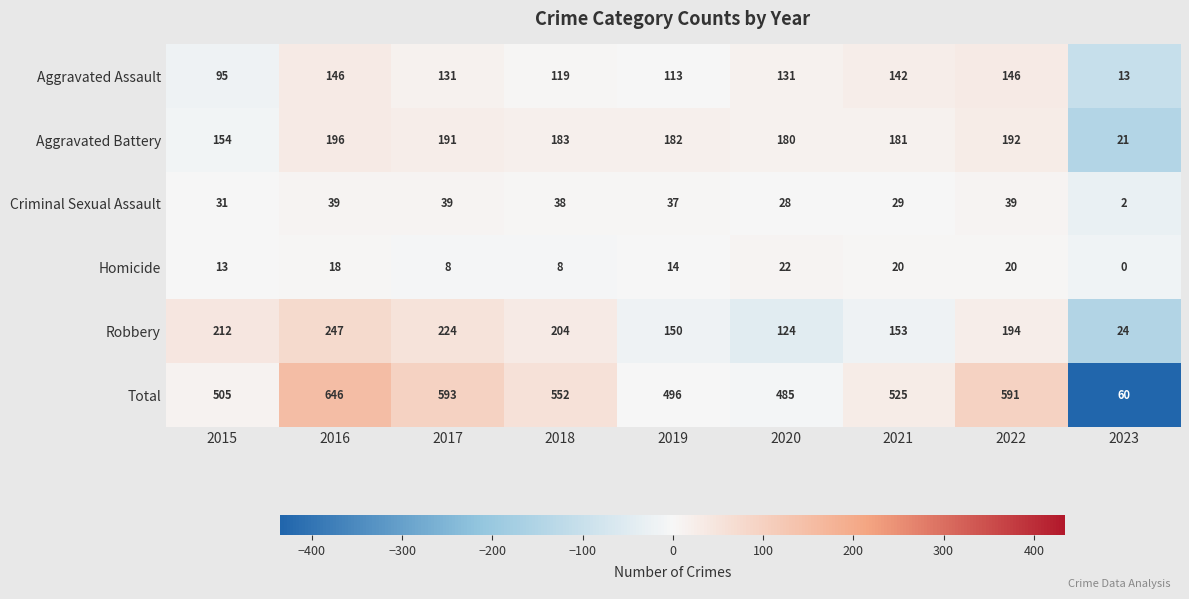

At which category is the sum across all series the highest?

2016